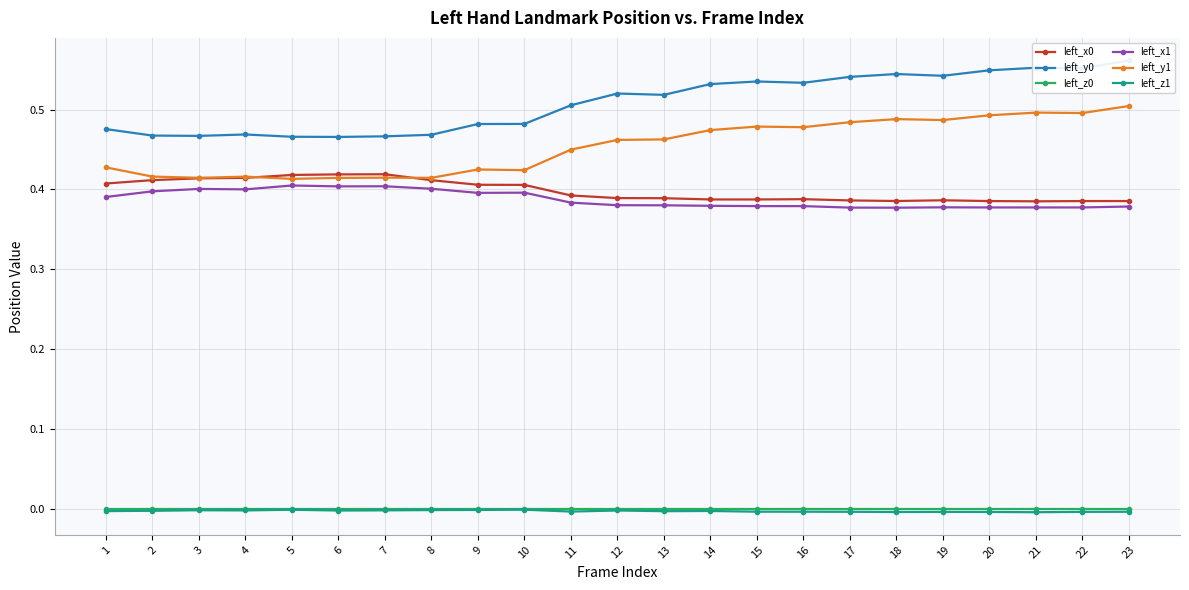

How many lines are shown in the chart?

6